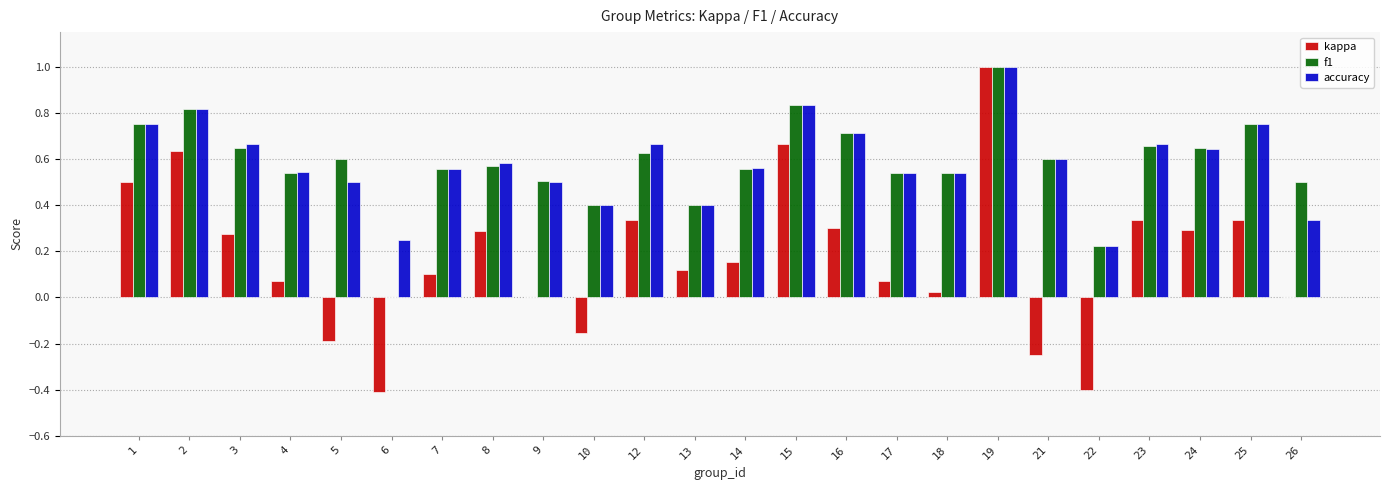

What is the approximate value of accuracy at 19?

1.0